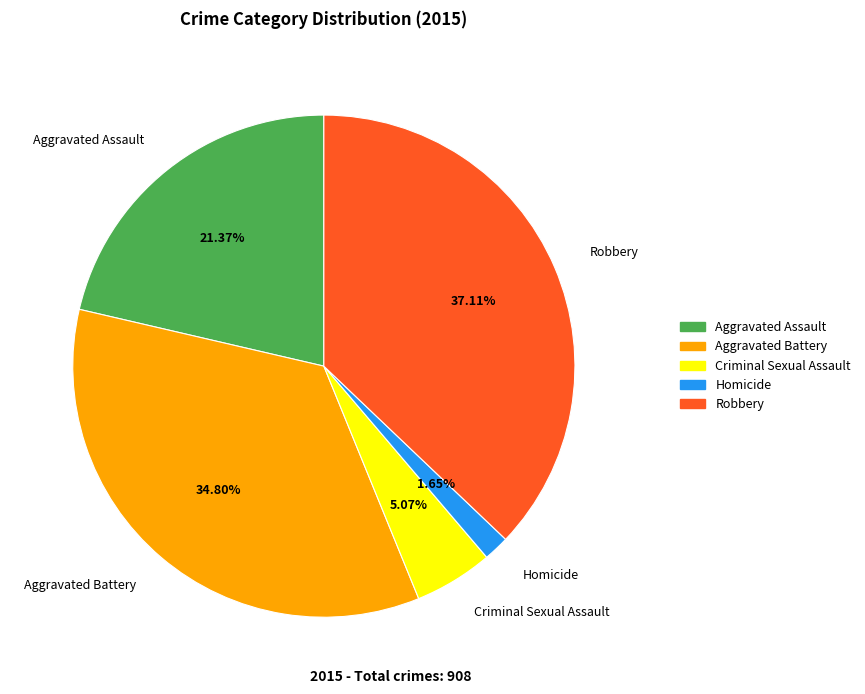

To the nearest percent, what is the combined percentage of Aggravated Battery and Homicide?

36%